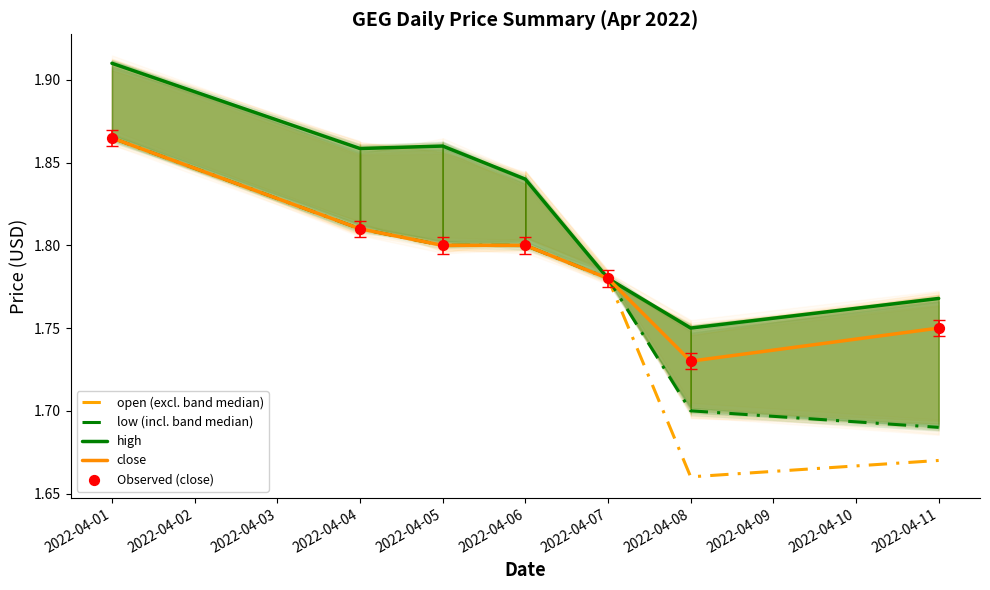

At which category is the sum across all series the highest?

2022-04-01